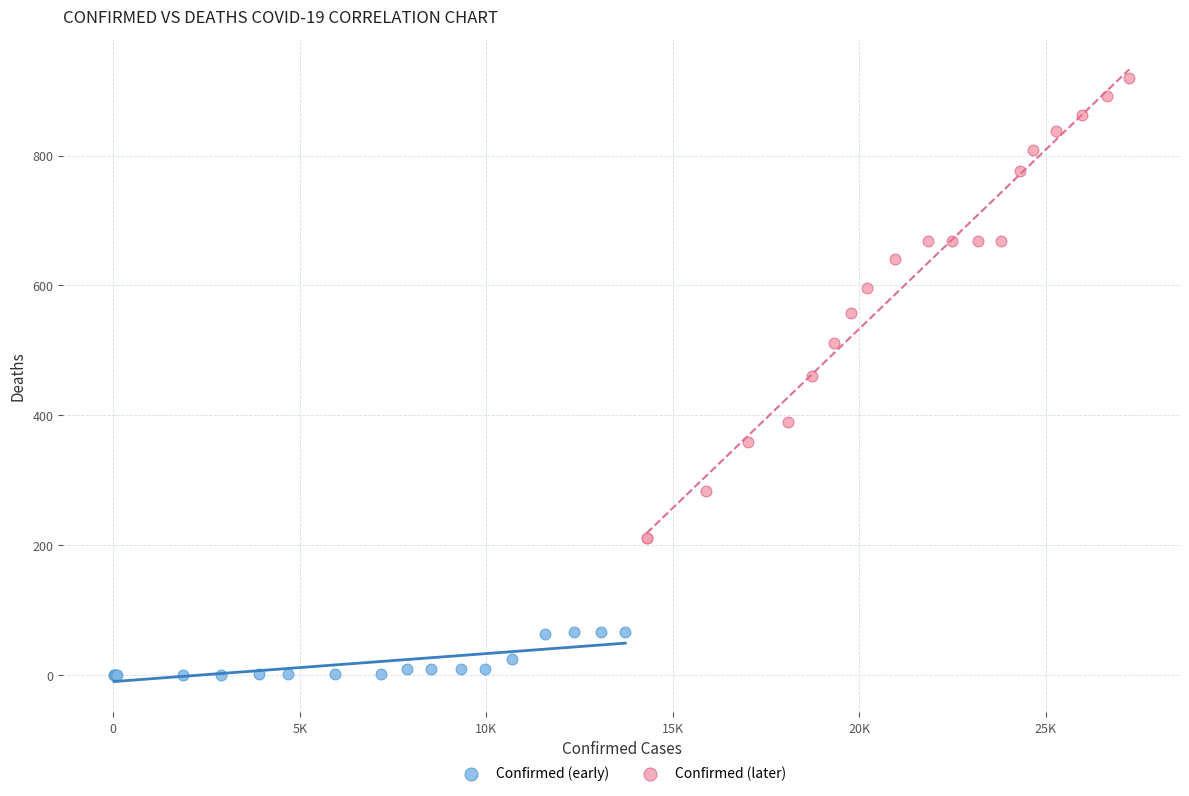

Which series reaches the minimum Y coordinate?

Confirmed (early)